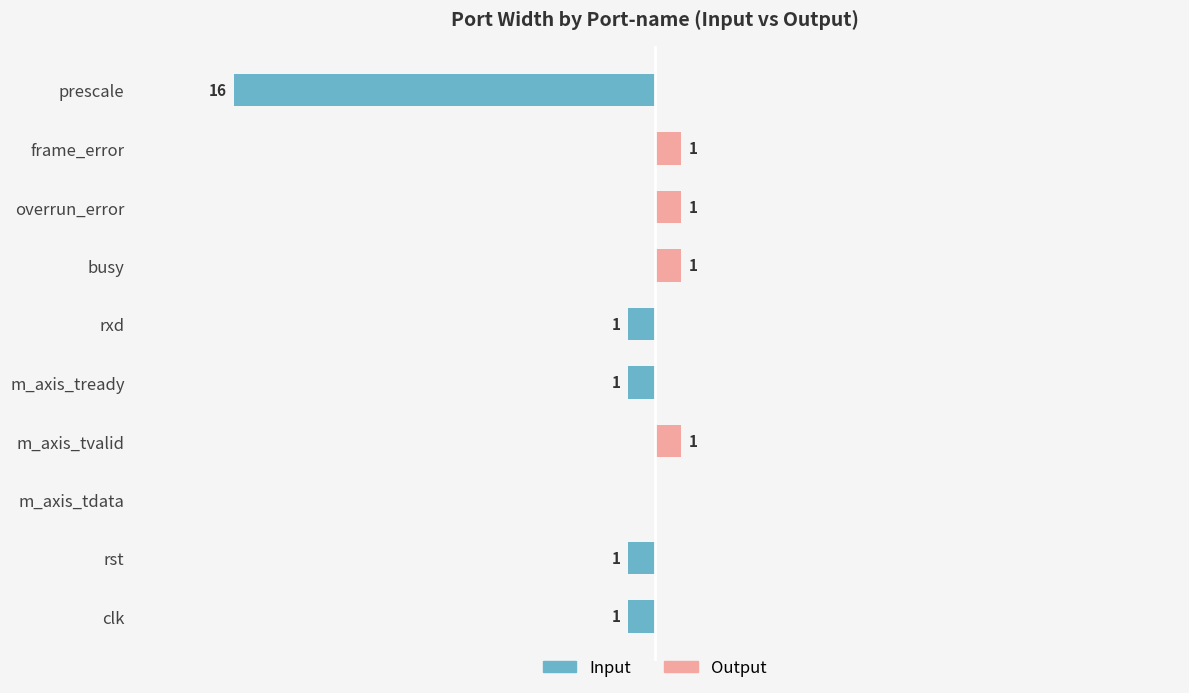

At rxd, list the series in order from smallest to largest.

input, output